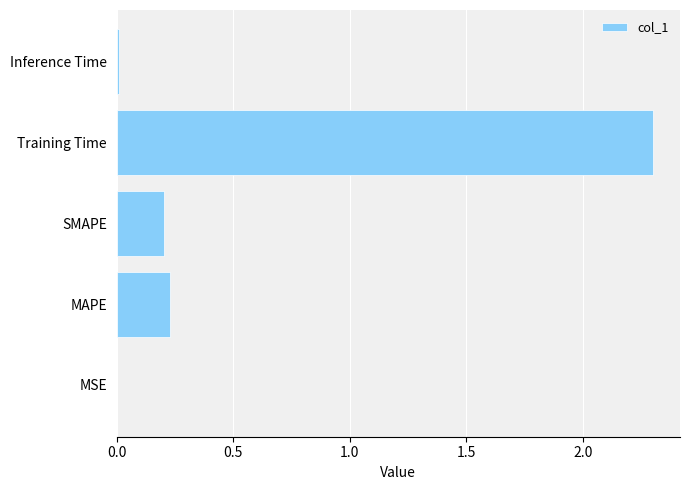

Are the bars horizontal?

Yes